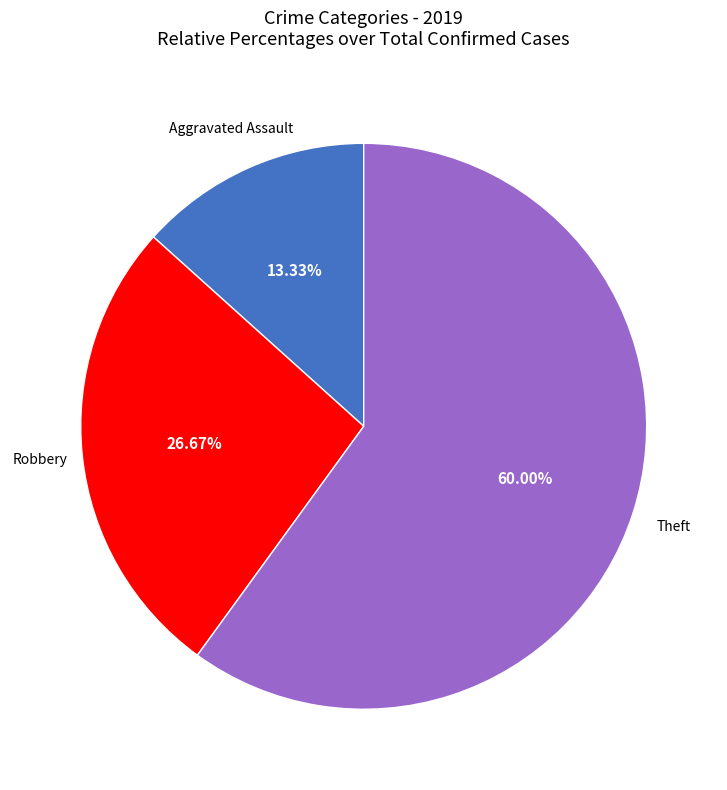

Does any single category account for the majority?

Yes